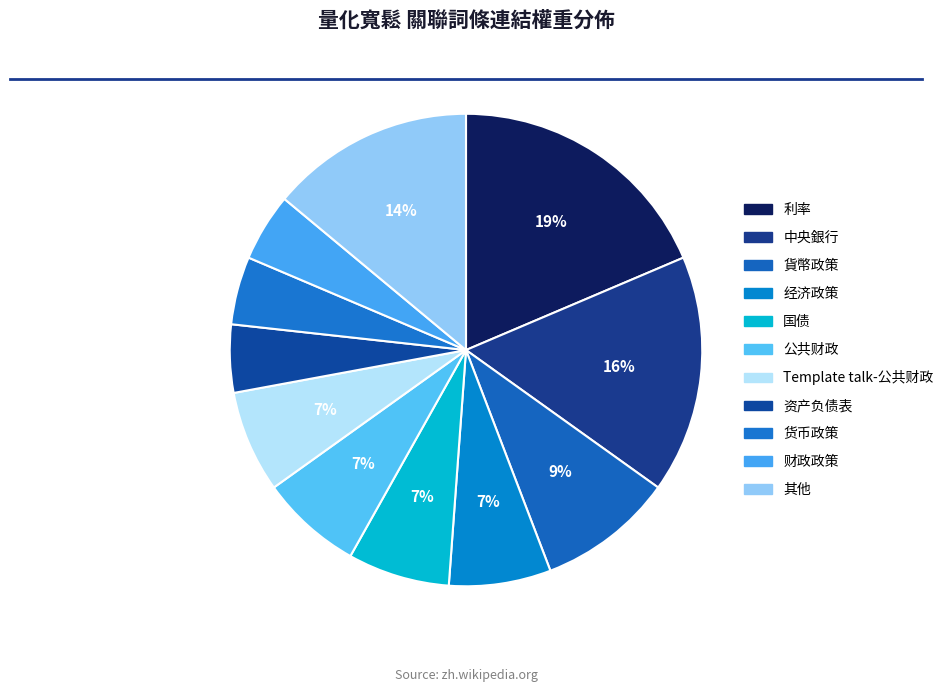

How many segments does this pie chart have?

11